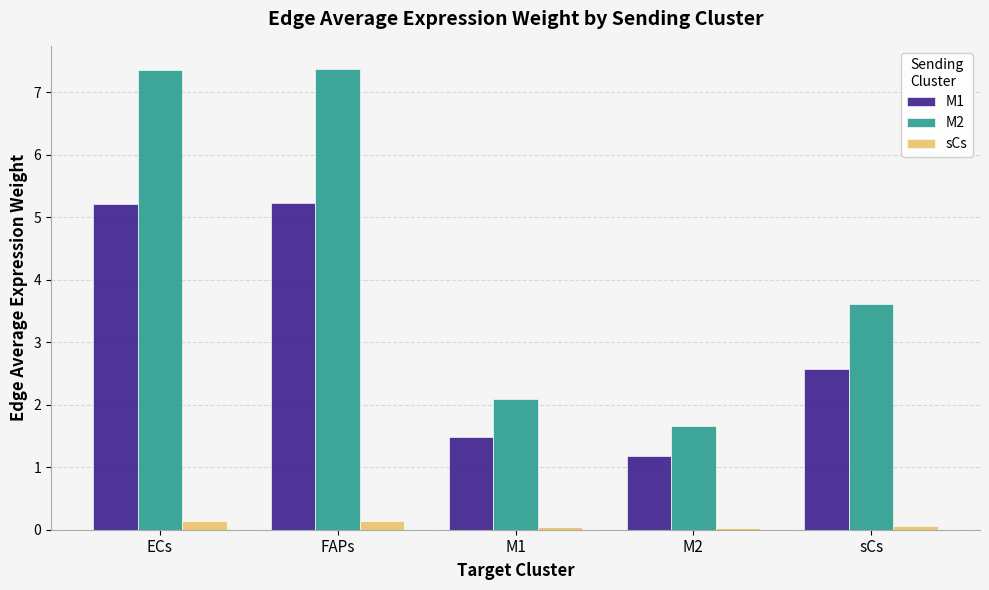

Which series has the widest spread of values?

M2